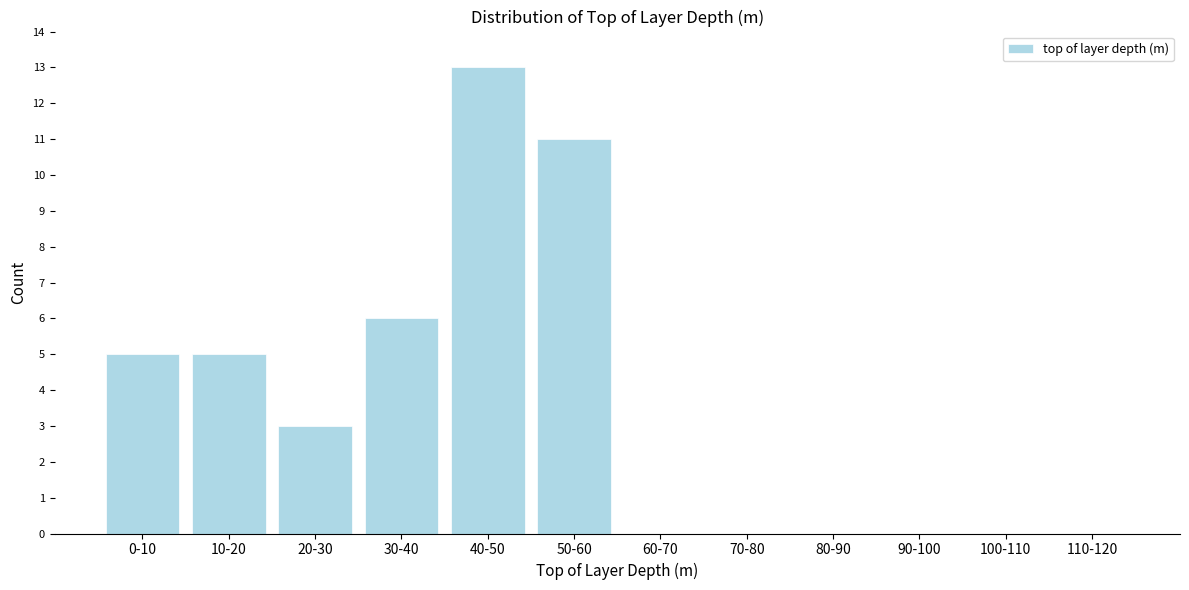

Reading left to right, what are all the values shown in this chart?

0-10=5	10-20=5	20-30=3	30-40=6	40-50=13	50-60=11	60-70=0	70-80=0	80-90=0	90-100=0	100-110=0	110-120=0